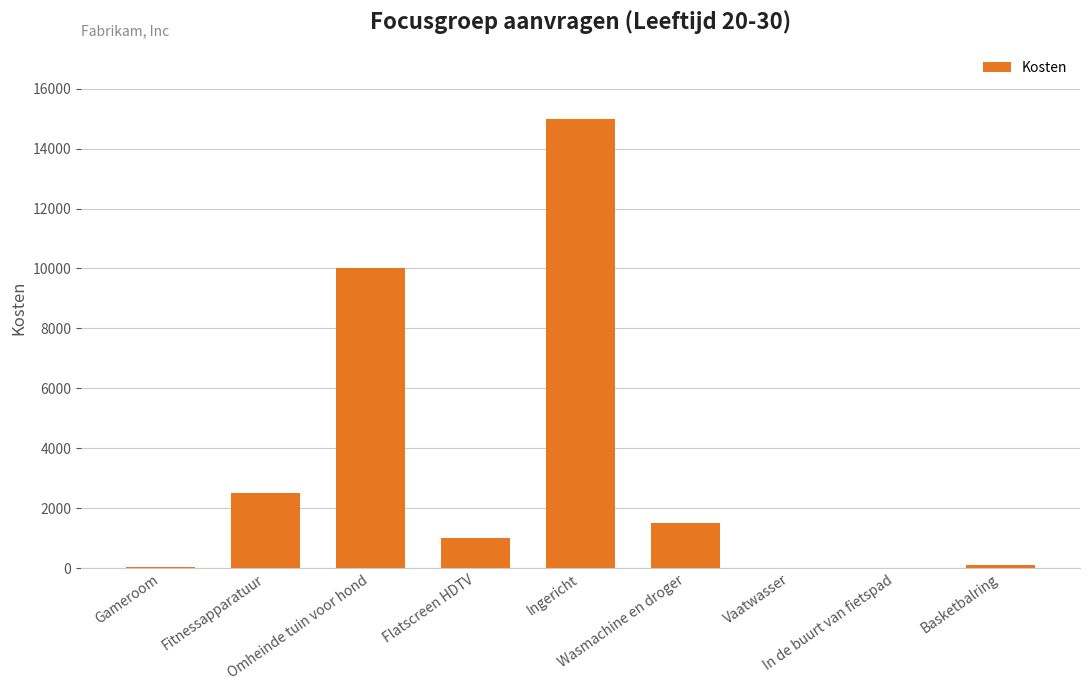

What is the sum of the values at Fitnessapparatuur and Flatscreen HDTV?

3500